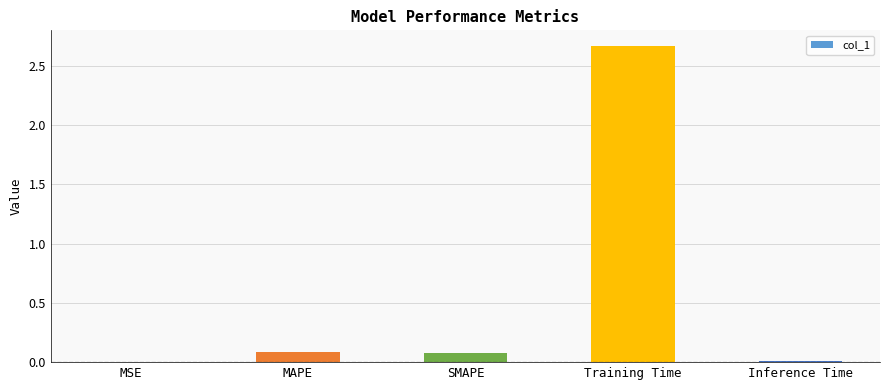

Between MAPE and Training Time, which is larger?

Training Time